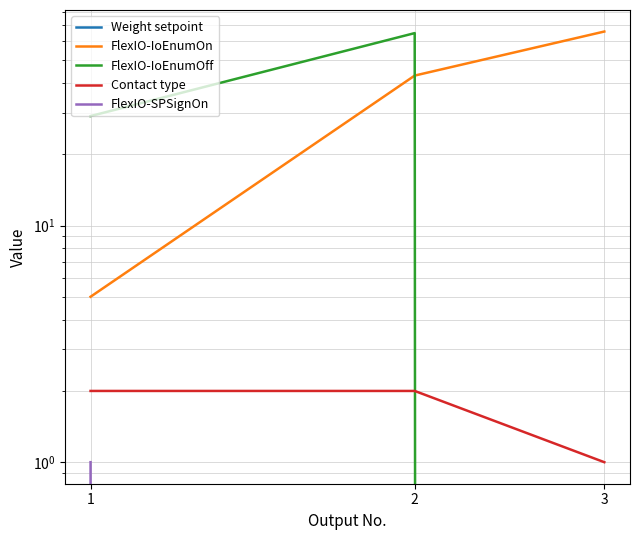

Rank the categories by FlexIO-IoEnumOn value from highest to lowest.

3, 2, 1